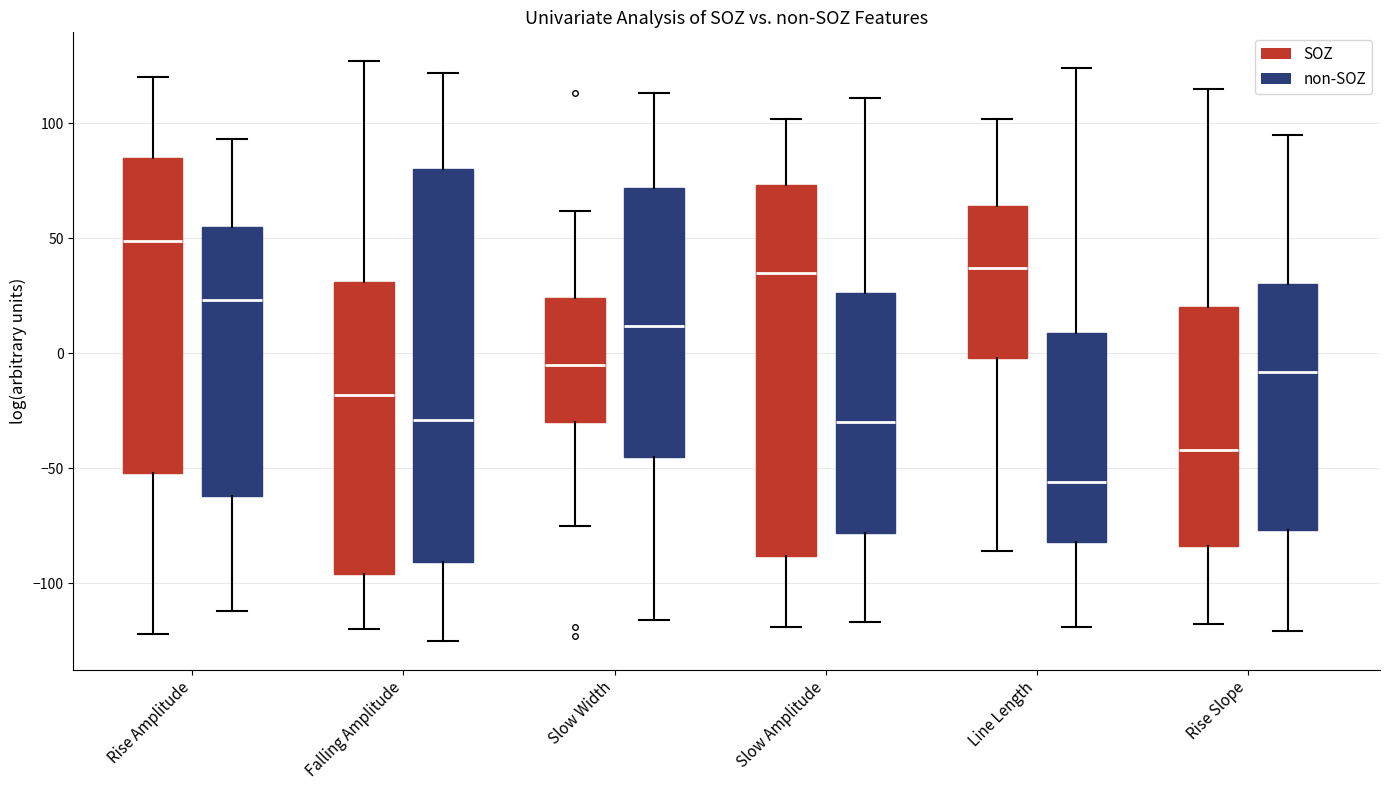

Reading left to right, transcribe this box plot: for each box, give where its median line is, the range the box spans, and where its two whiskers end, as read against the y-axis. The values are not printed on the chart, so give them approximately, as read against the axis.

Rise Amplitude (SOZ): median 50, box -50 to 85, whiskers -120 to 120
Rise Amplitude (non-SOZ): median 25, box -60 to 55, whiskers -110 to 95
Falling Amplitude (SOZ): median -20, box -95 to 30, whiskers -120 to 125
Falling Amplitude (non-SOZ): median -30, box -90 to 80, whiskers -125 to 120
Slow Width (SOZ): median -5, box -30 to 25, whiskers -75 to 60
Slow Width (non-SOZ): median 10, box -45 to 70, whiskers -115 to 115
Slow Amplitude (SOZ): median 35, box -90 to 75, whiskers -120 to 100
Slow Amplitude (non-SOZ): median -30, box -80 to 25, whiskers -115 to 110
Line Length (SOZ): median 35, box 0 to 65, whiskers -85 to 100
Line Length (non-SOZ): median -55, box -80 to 10, whiskers -120 to 125
Rise Slope (SOZ): median -40, box -85 to 20, whiskers -120 to 115
Rise Slope (non-SOZ): median -10, box -75 to 30, whiskers -120 to 95